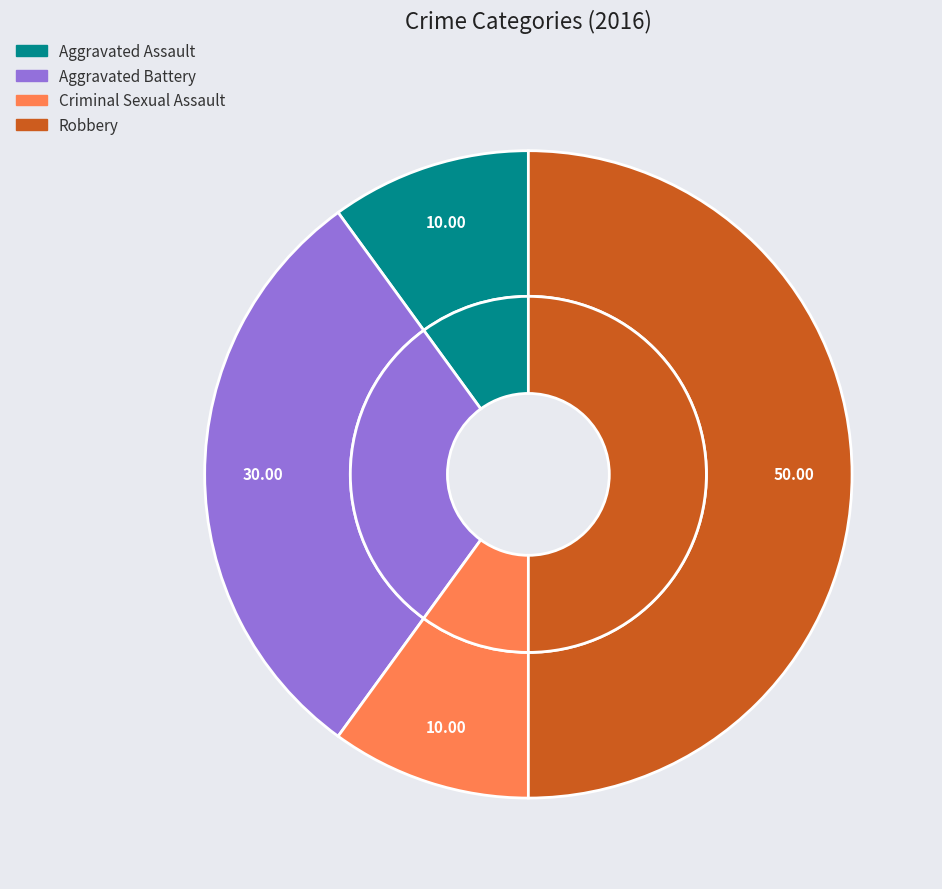

True or false: Criminal Sexual Assault accounts for 10% of the total.

True